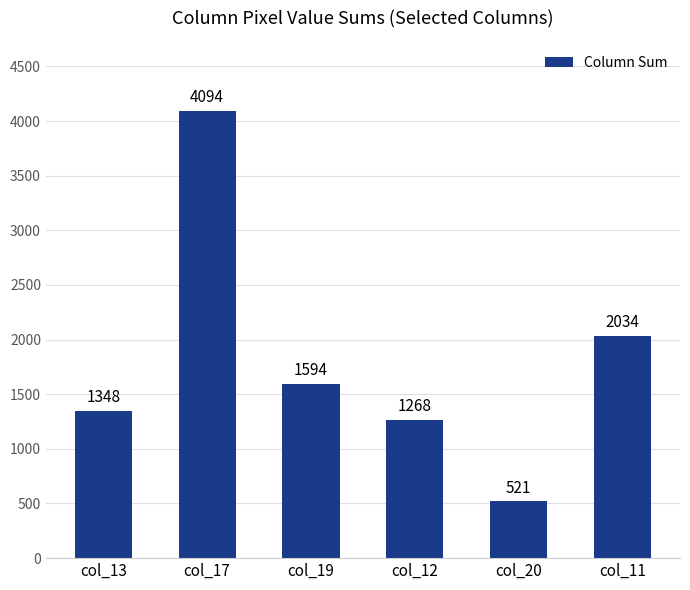

The value at col_20 is 521. True or false?

True